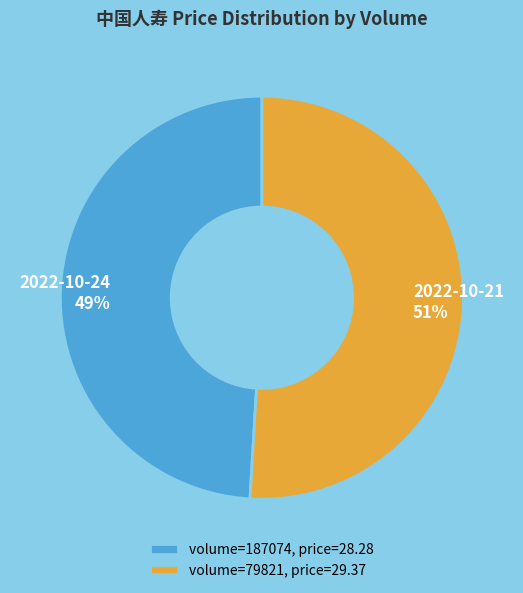

Is there a majority slice in this chart?

Yes